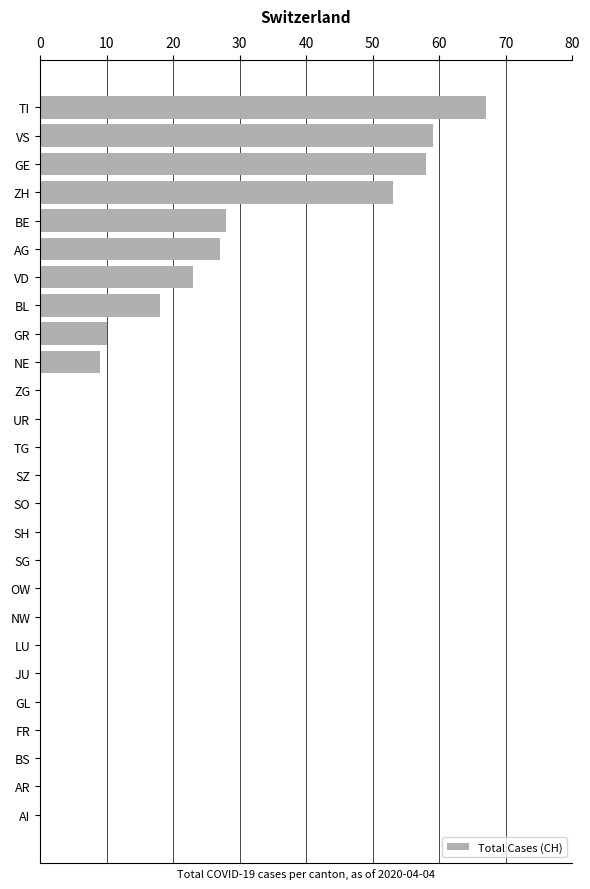

The value at FR is 0. True or false?

True